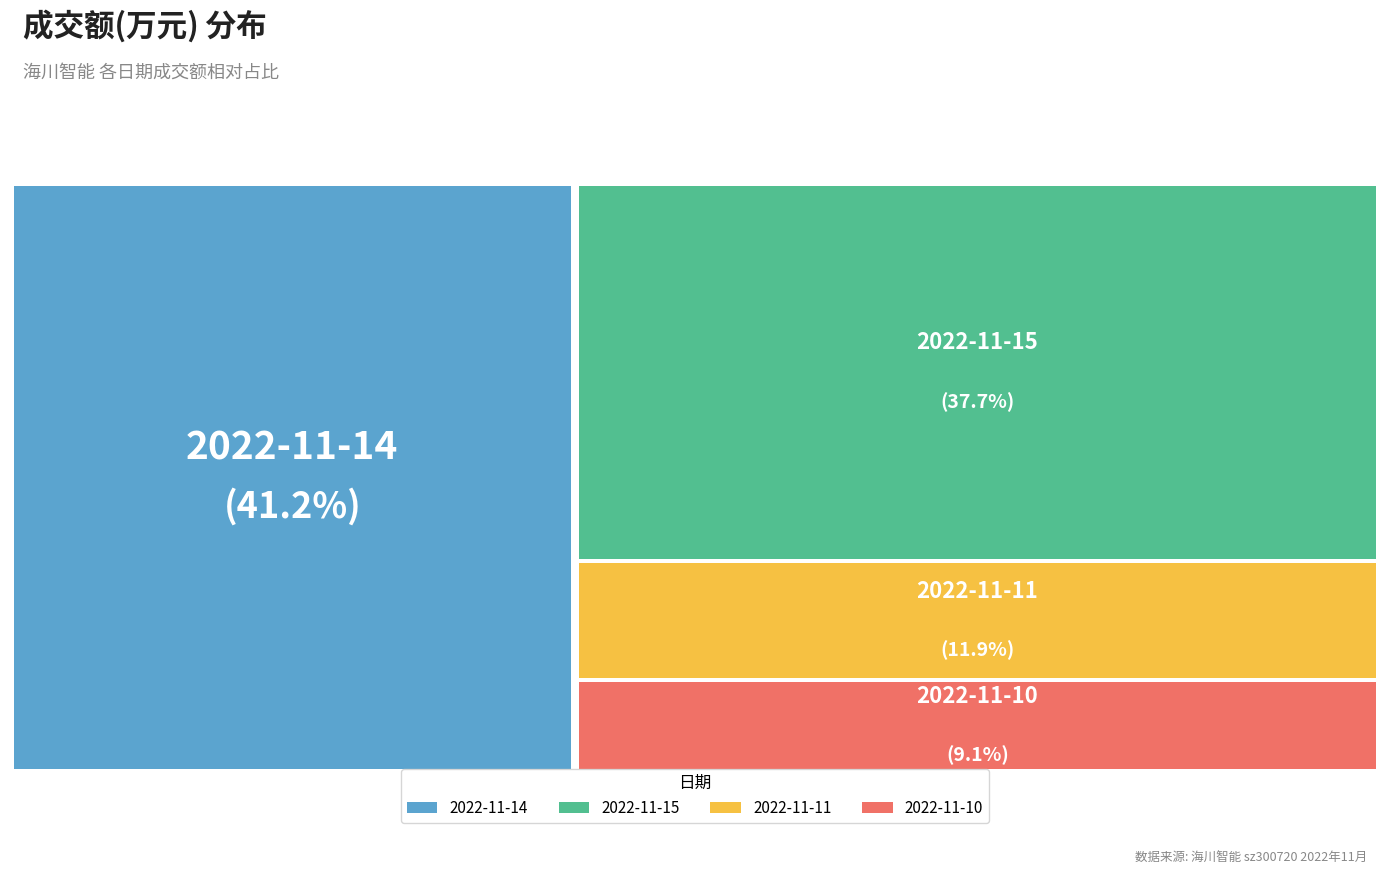

The 2022-11-14 slice represents 47% of the pie. True or false?

False